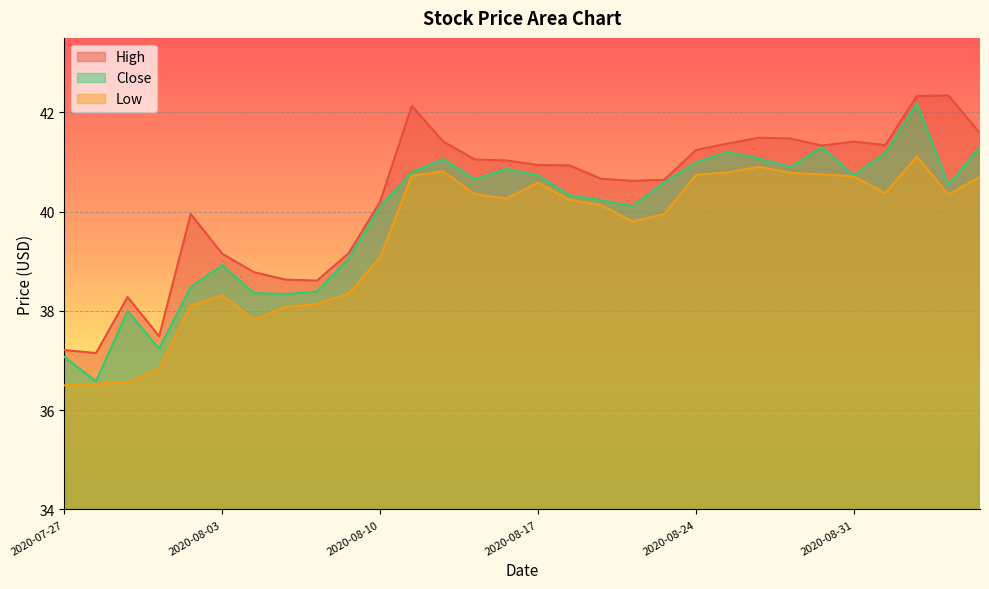

List the series in order of their overall mean, lowest first.

Low, Close, High